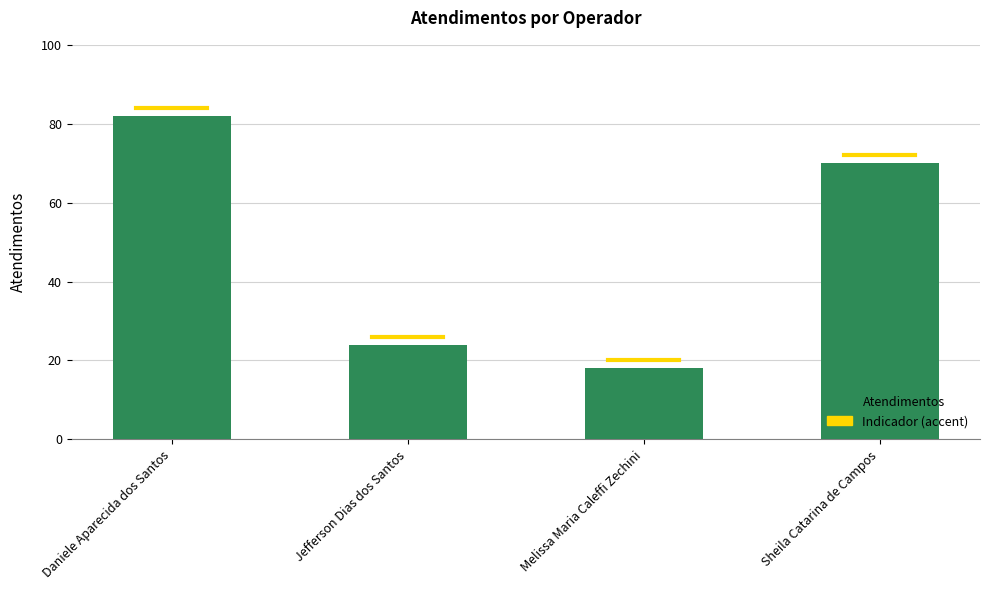

List the labels in order of value, largest first.

Daniele Aparecida dos Santos, Sheila Catarina de Campos, Jefferson Dias dos Santos, Melissa Maria Caleffi Zechini